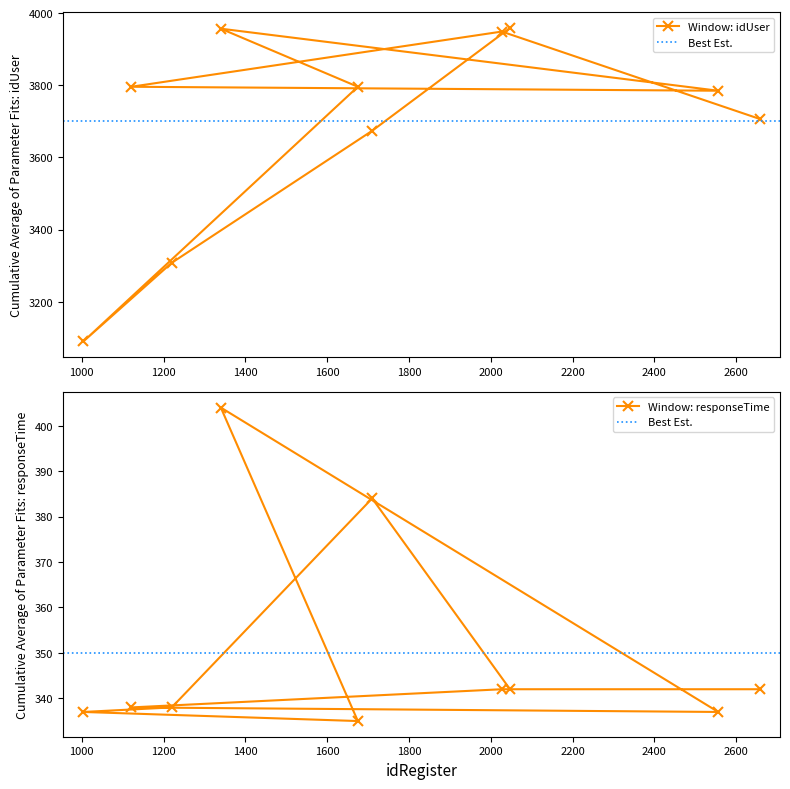

At 1220, list the series in order from smallest to largest.

responseTime, idUser